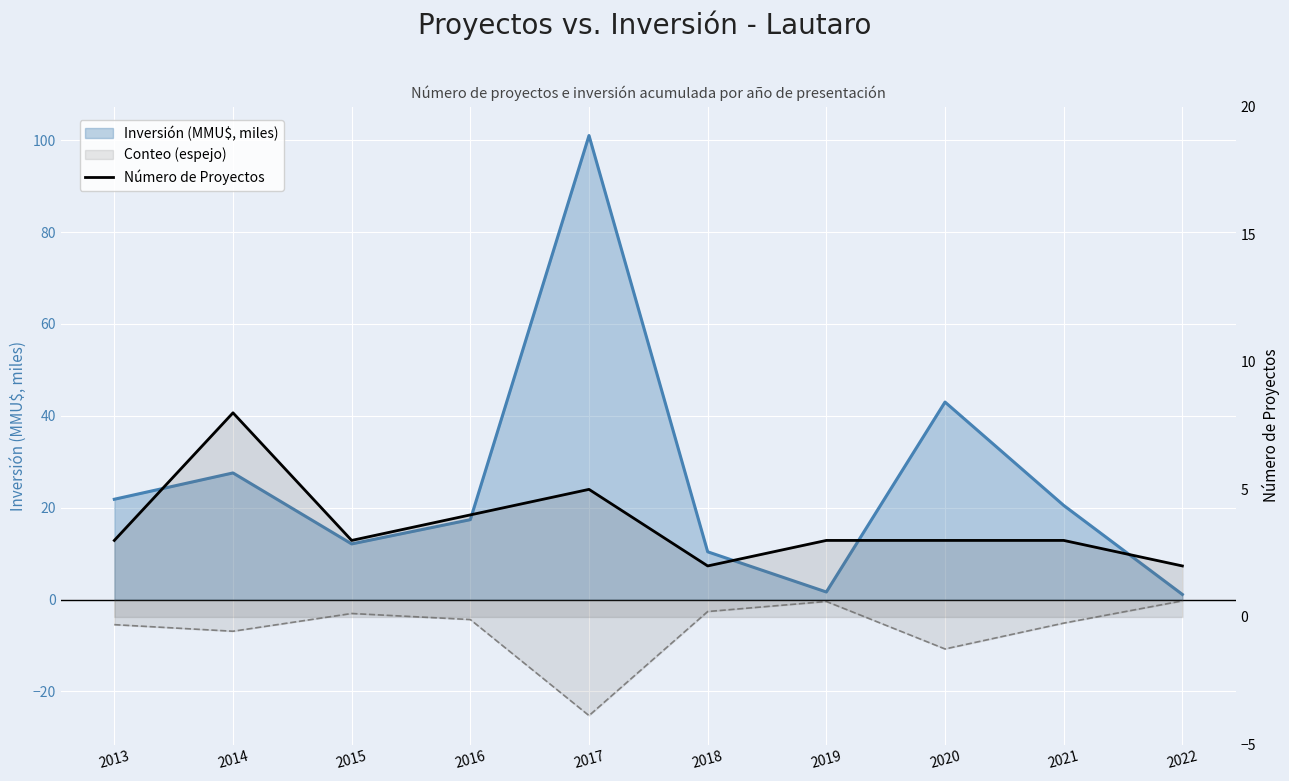

What is the average value?

4